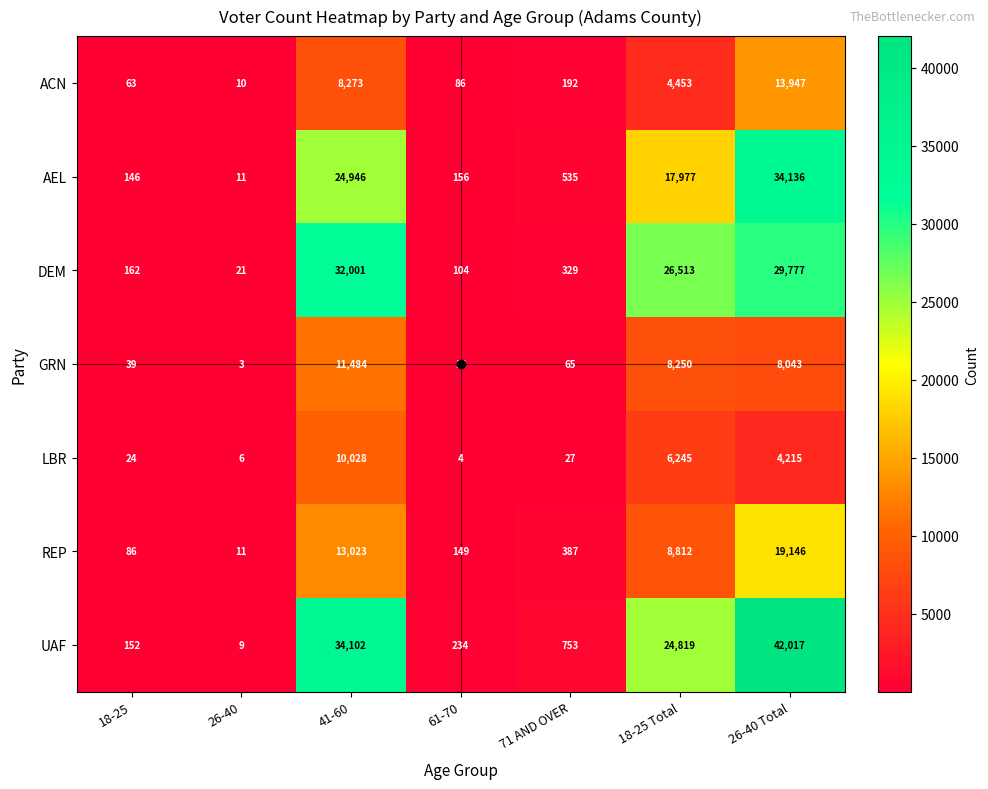

At which category does the chart reach its peak across all series?

26-40 Total